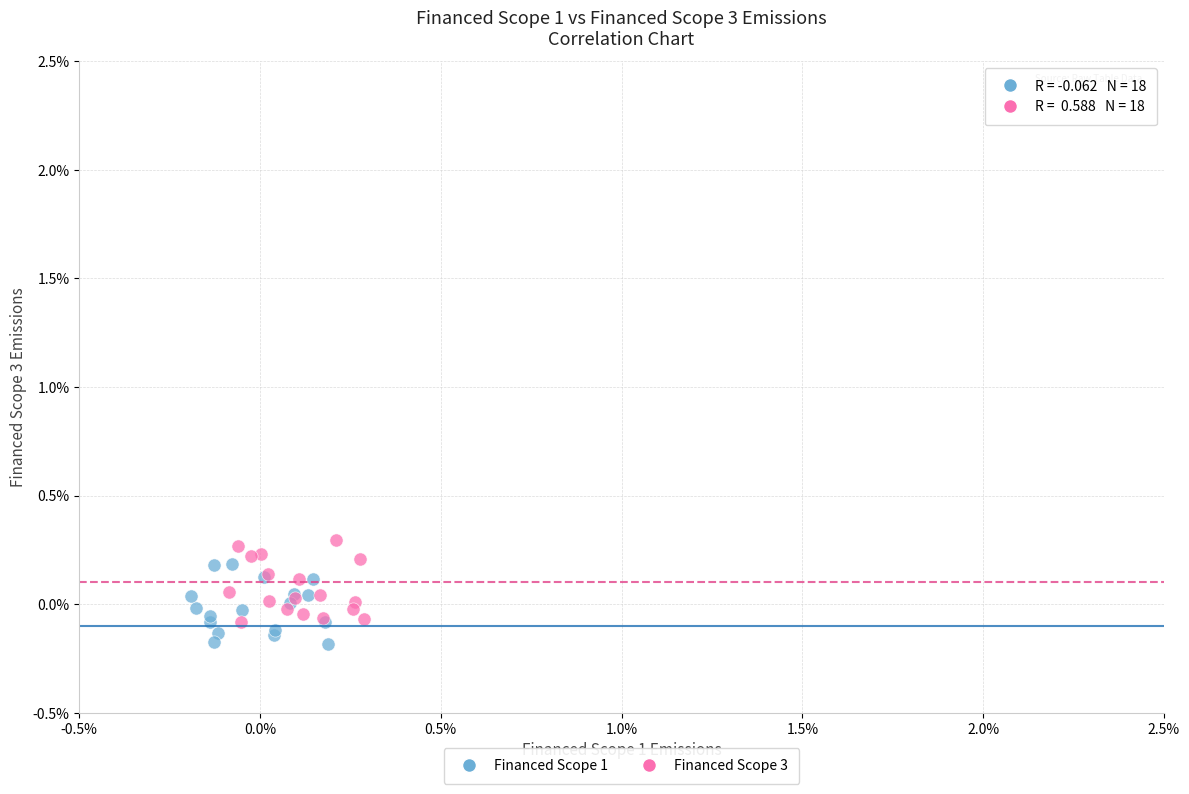

What are all the series names shown in the legend?

Financed Scope 1, Financed Scope 3